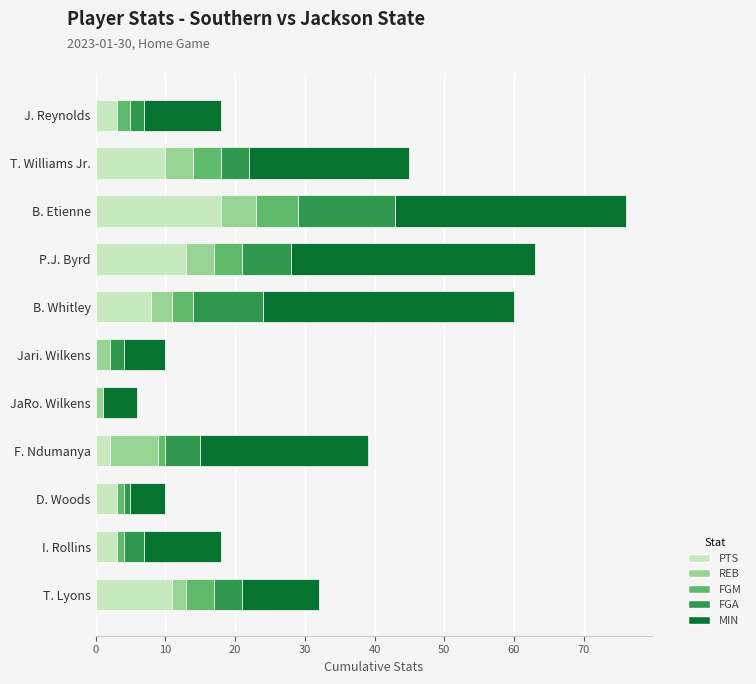

At which category is the sum across all series the highest?

B. Etienne